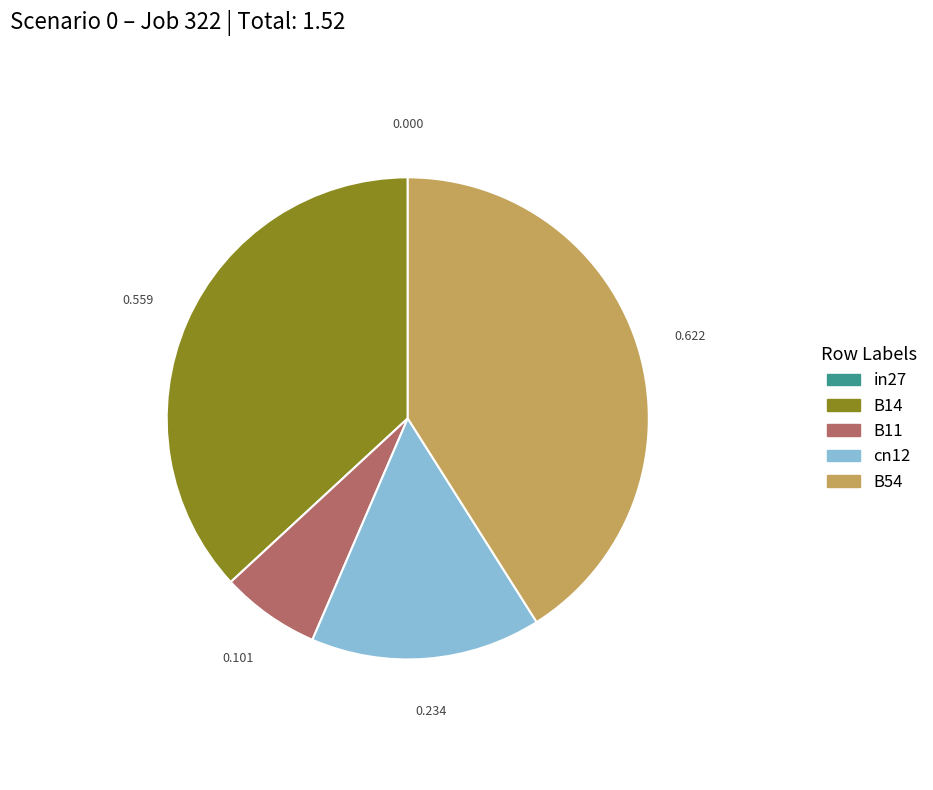

Does B54 account for over 50% of the chart?

No